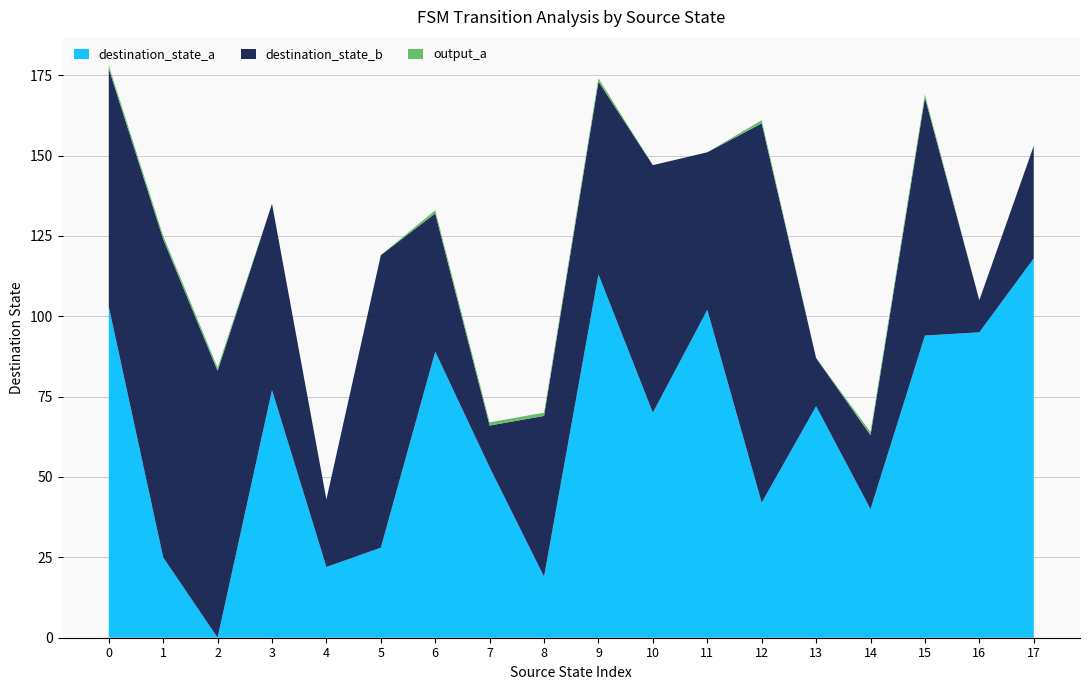

Count the number of data series in this chart.

3